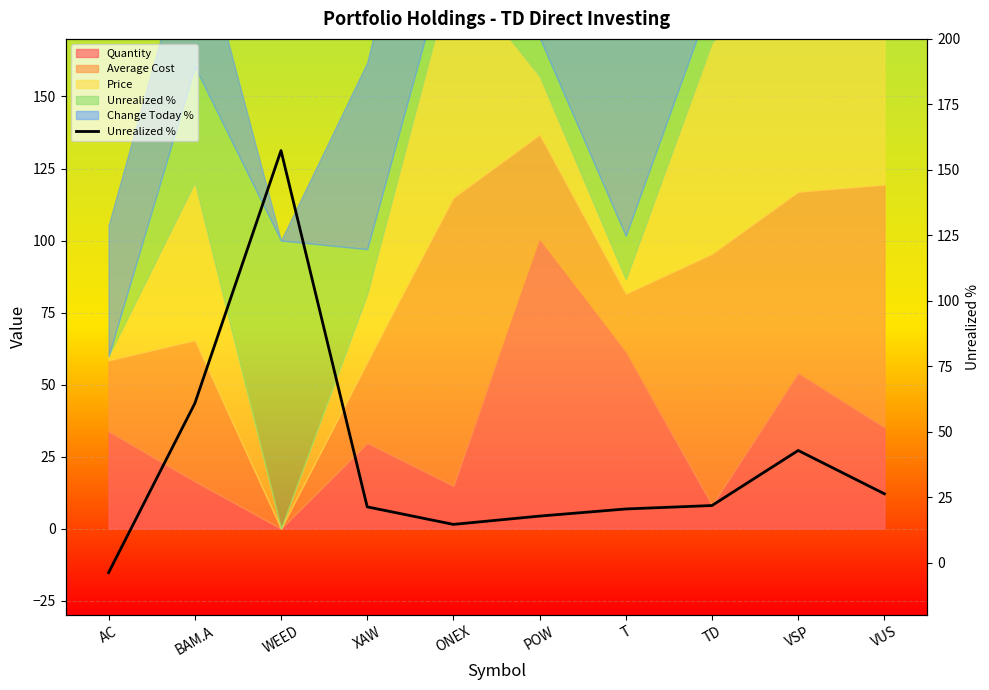

How many values are below zero?

1